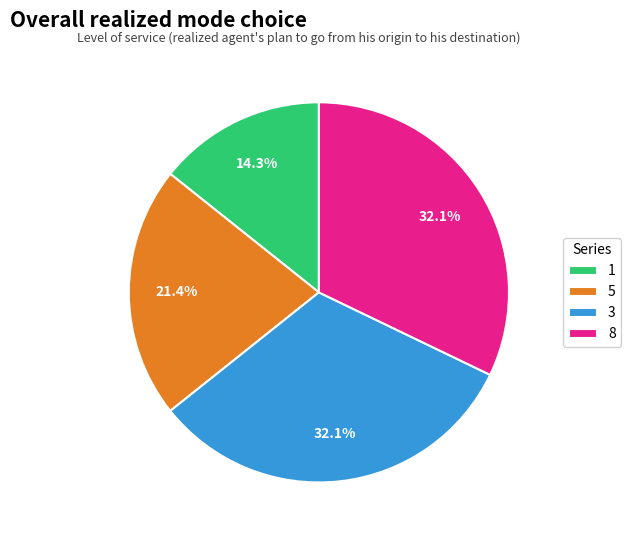

Approximately how many times larger is the value at 5 compared to 3?

0.7